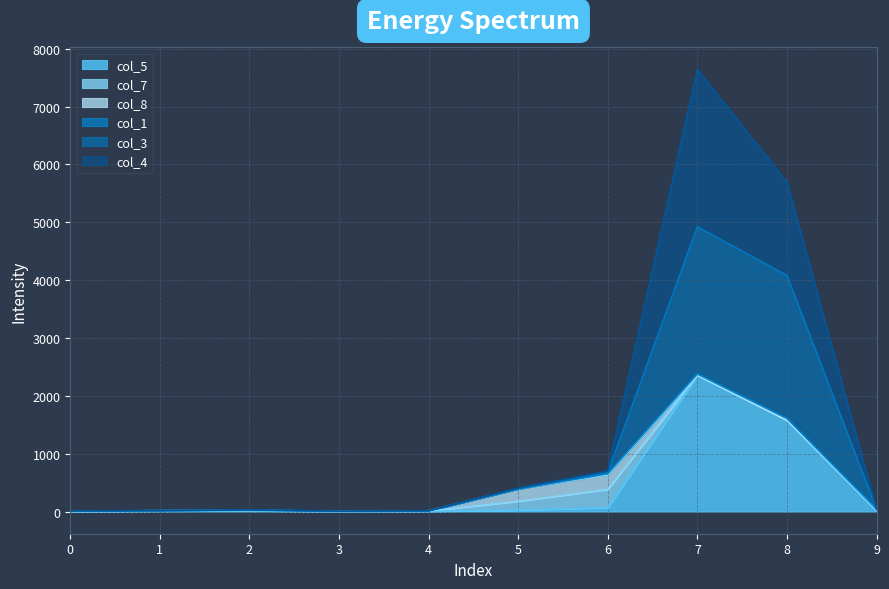

What is the value of the col_5 point at the 8th from the left?

2354